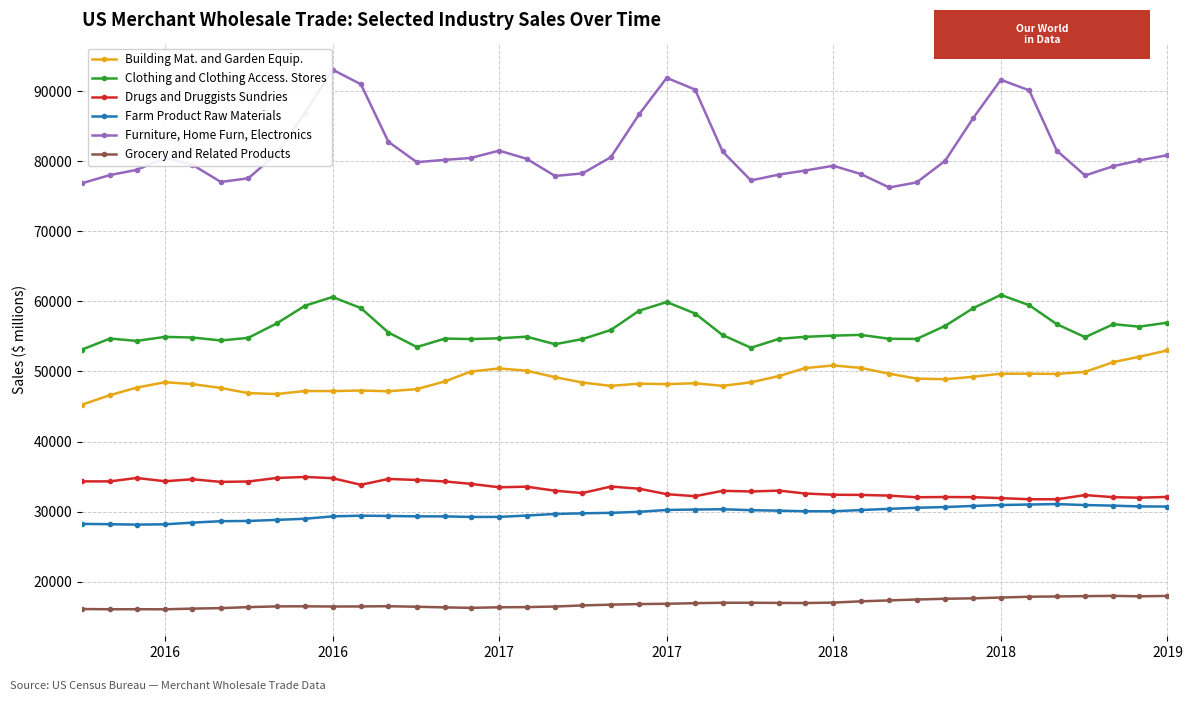

Which series has the largest total across all categories?

Furniture, Home Furn, Electronics